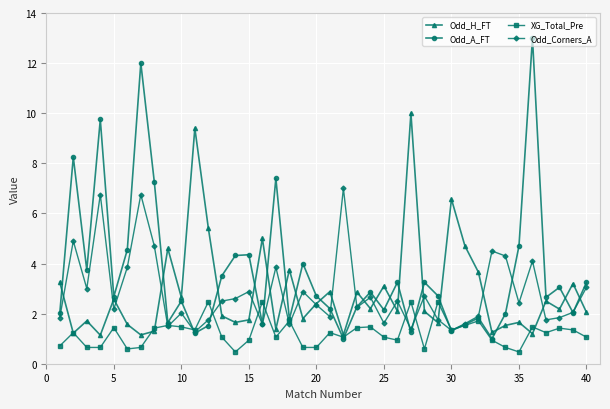

What are all the series names shown in the legend?

Odd_H_FT, Odd_A_FT, XG_Total_Pre, Odd_Corners_A